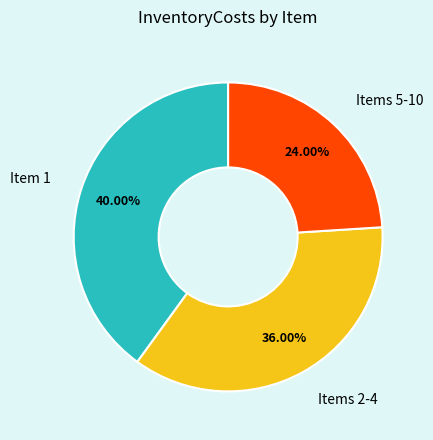

Does any single category account for the majority?

No